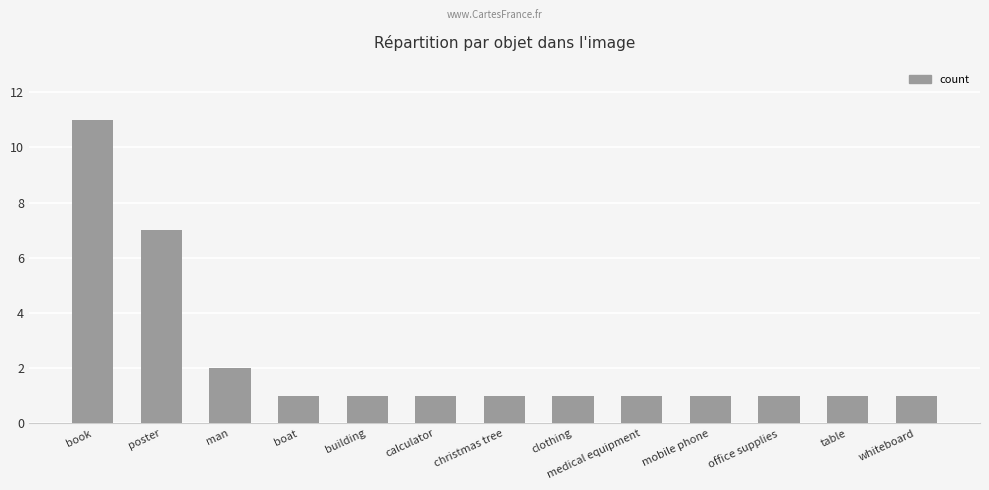

What is the difference between the maximum and minimum values?

10